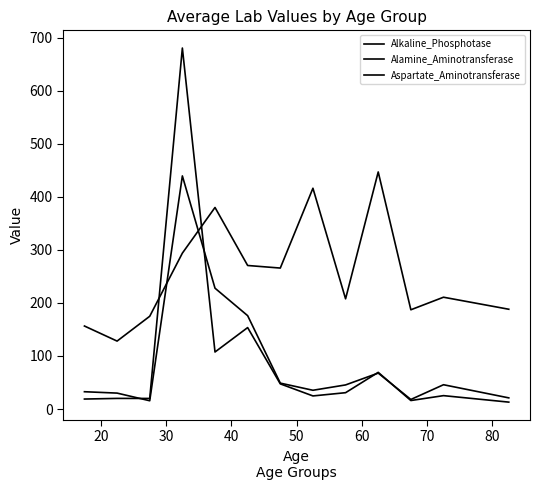

In Aspartate_Aminotransferase, how many points are lower than both neighbors (excluding endpoints)?

3